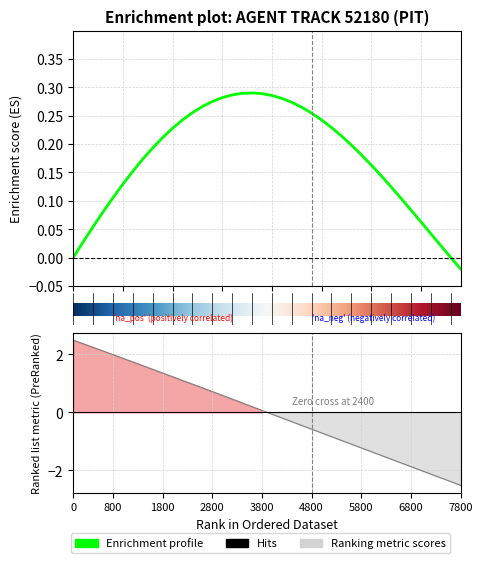

Between 15 and 25, which is larger?

15